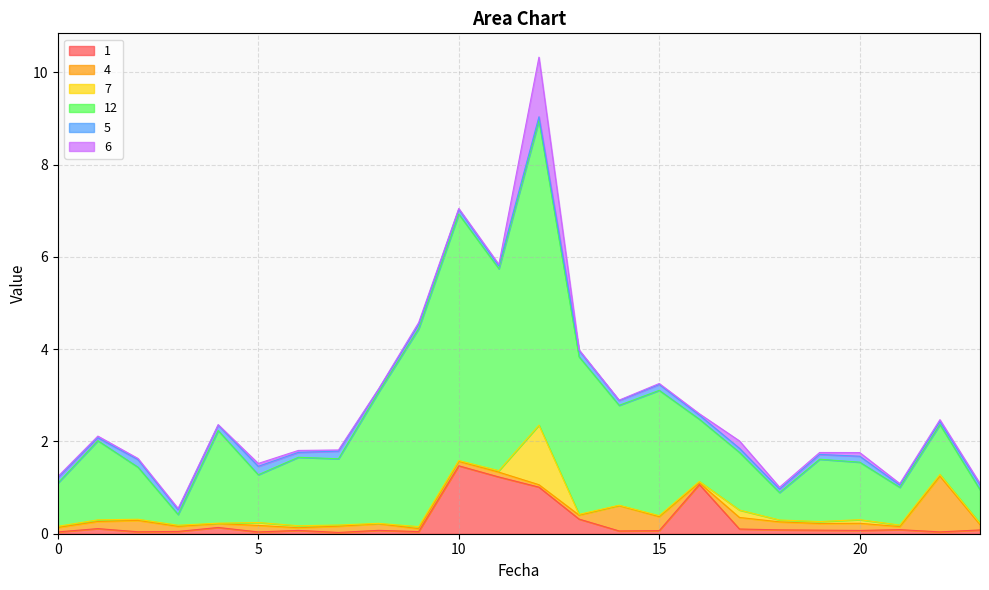

Which series has the largest range (max minus min)?

12